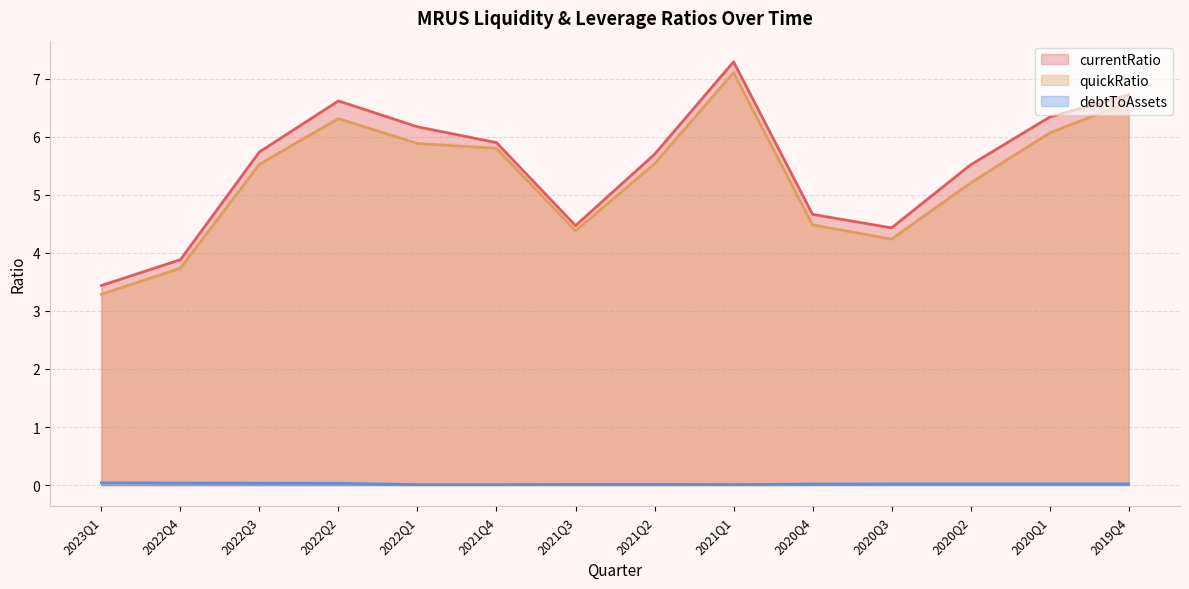

True or false: quickRatio and debtToAssets intersect in this chart.

False